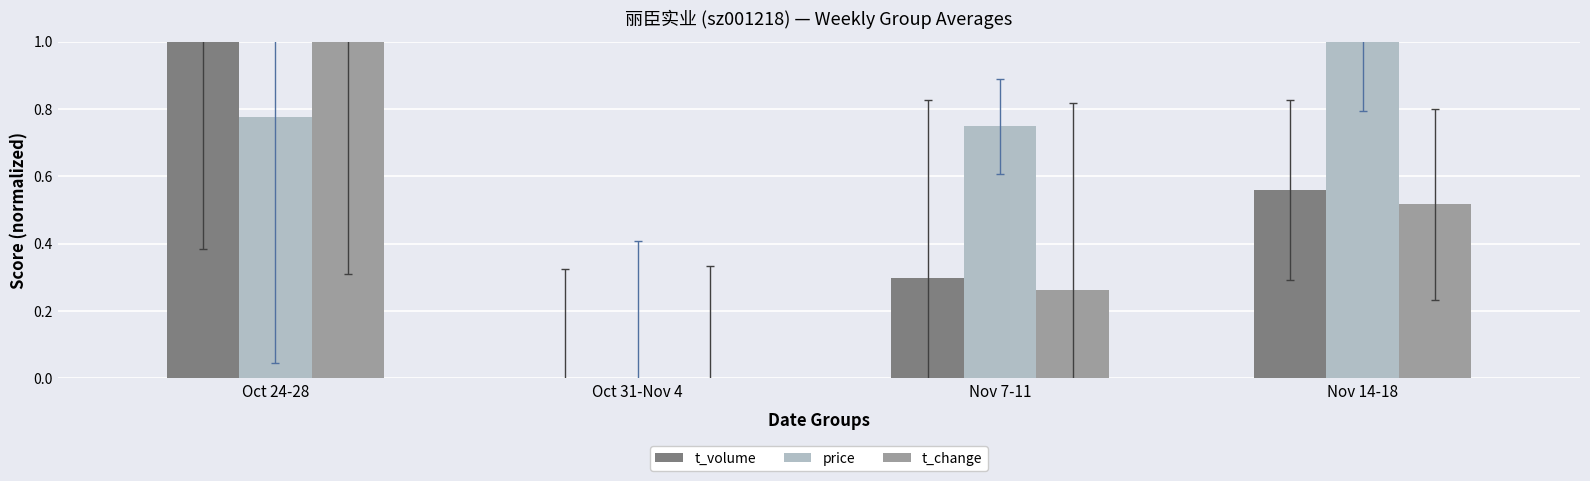

What is the sum of all t_volume values?

1.9